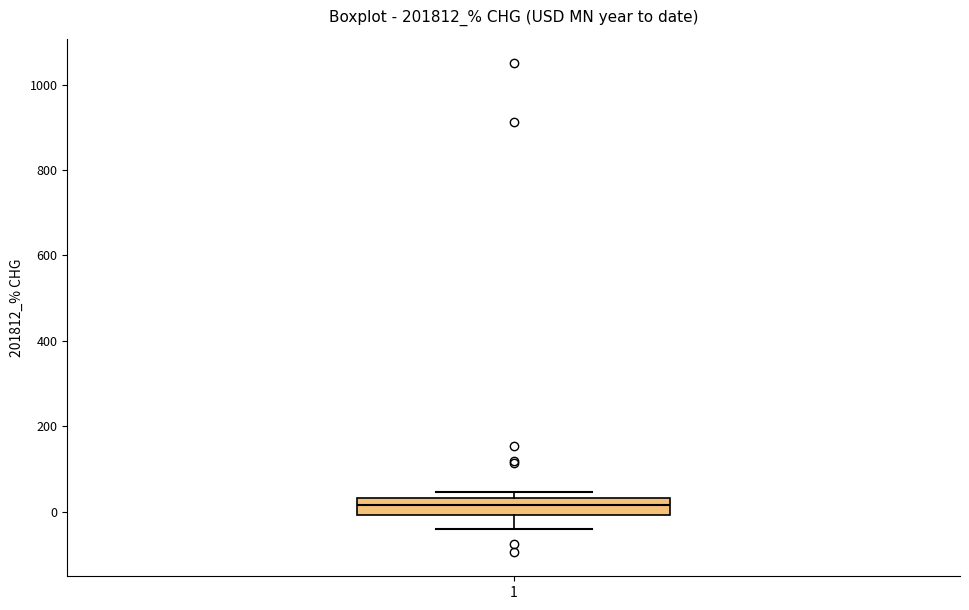

Read this box plot against the y-axis: the position of the median line, the range covered by the box, and the ends of both whiskers. The values are not printed on the chart, so give them approximately, as read against the axis.

median 20, box 0 to 40, whiskers -40 to 40 (just above the box's upper edge)